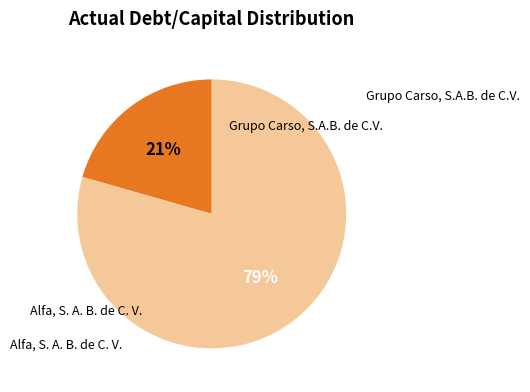

To the nearest percent, what is the average slice percentage?

50%